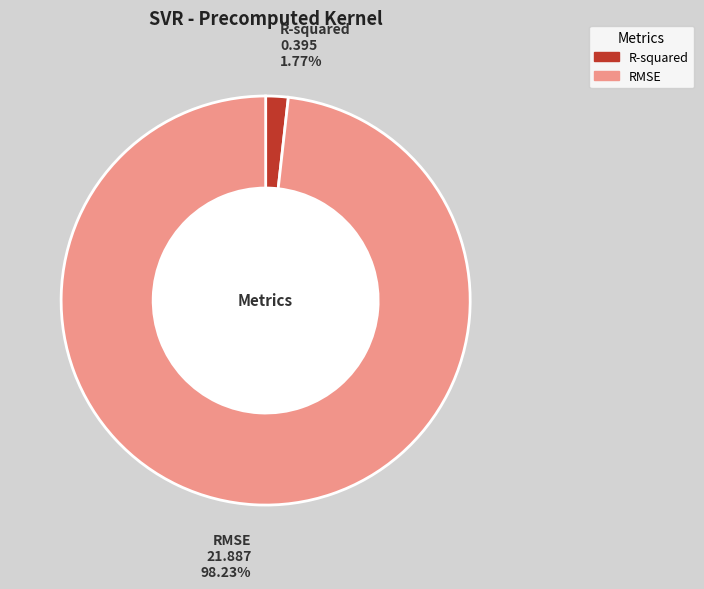

Rank the categories by value from highest to lowest.

RMSE, R-squared